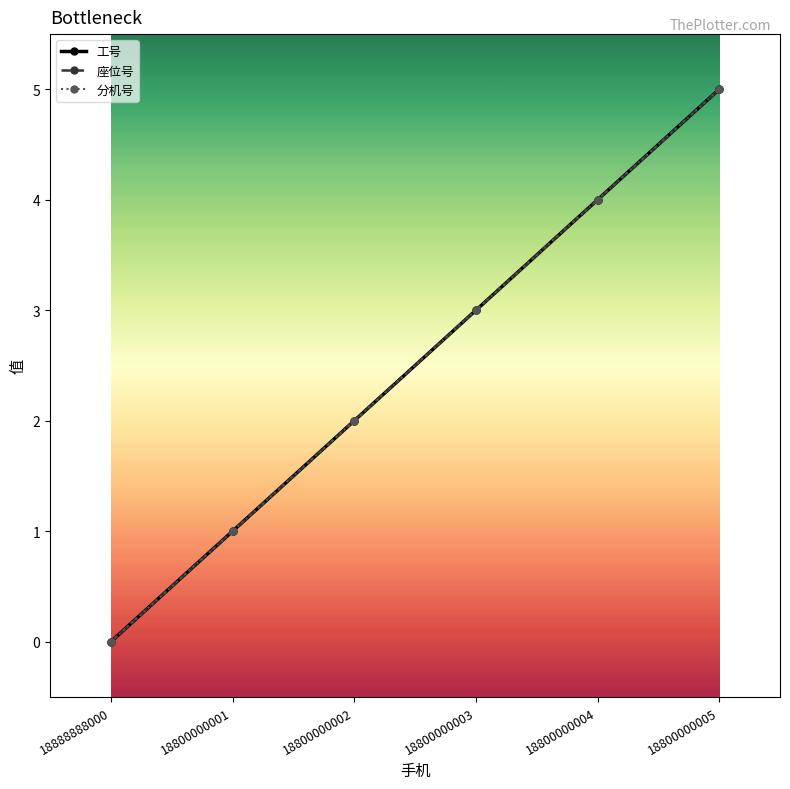

What is the label of the 2nd point from the right?

18800000004